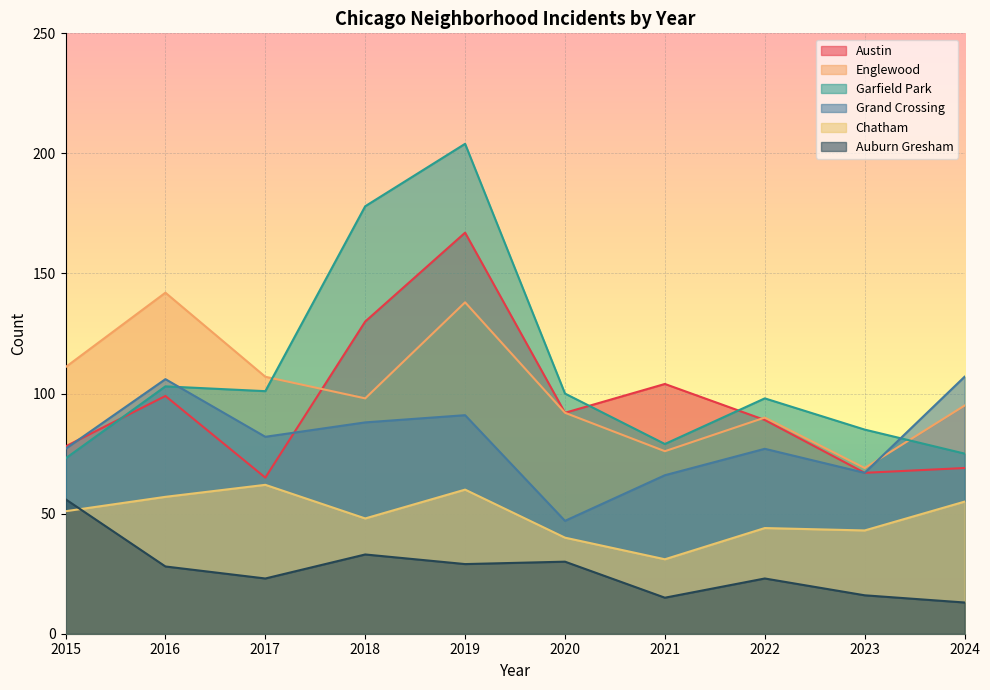

How many lines are shown in the chart?

6